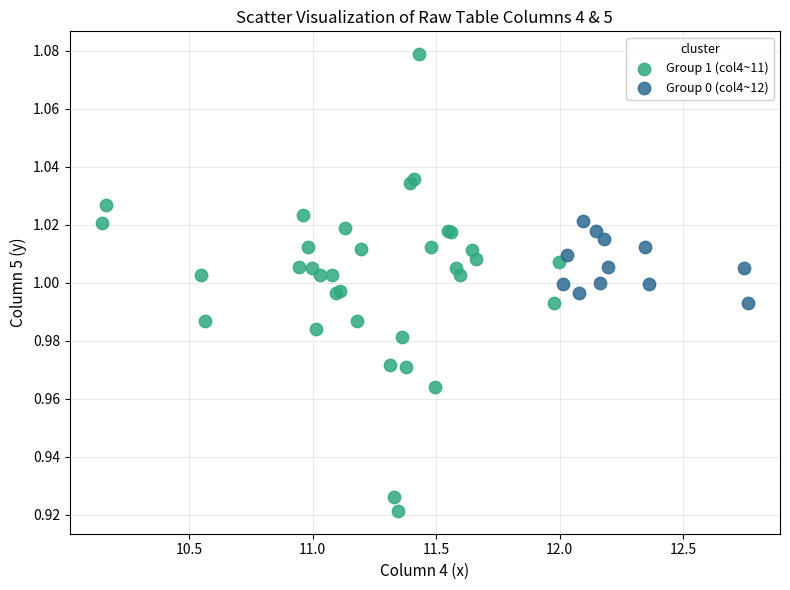

Which series contains the highest Y value?

Group 1 (col4~11)